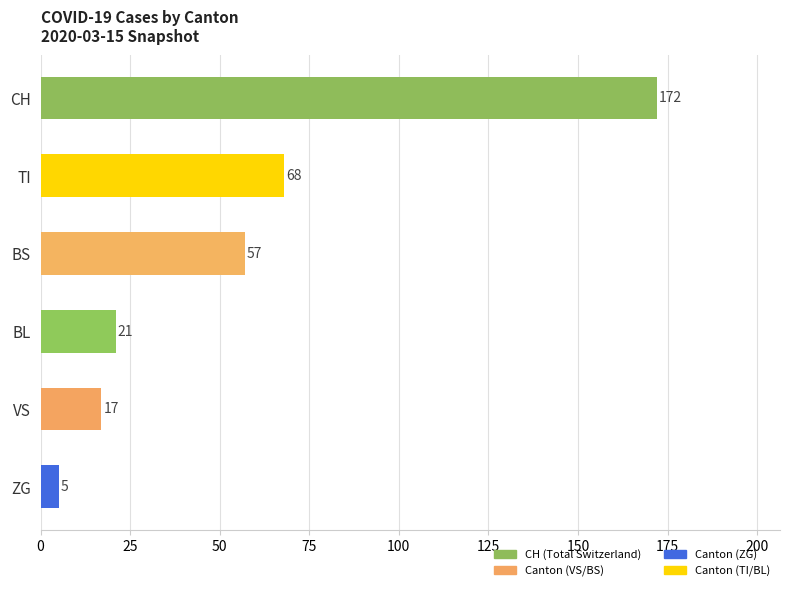

The chart shows a value of 57 at BS. True or false?

True